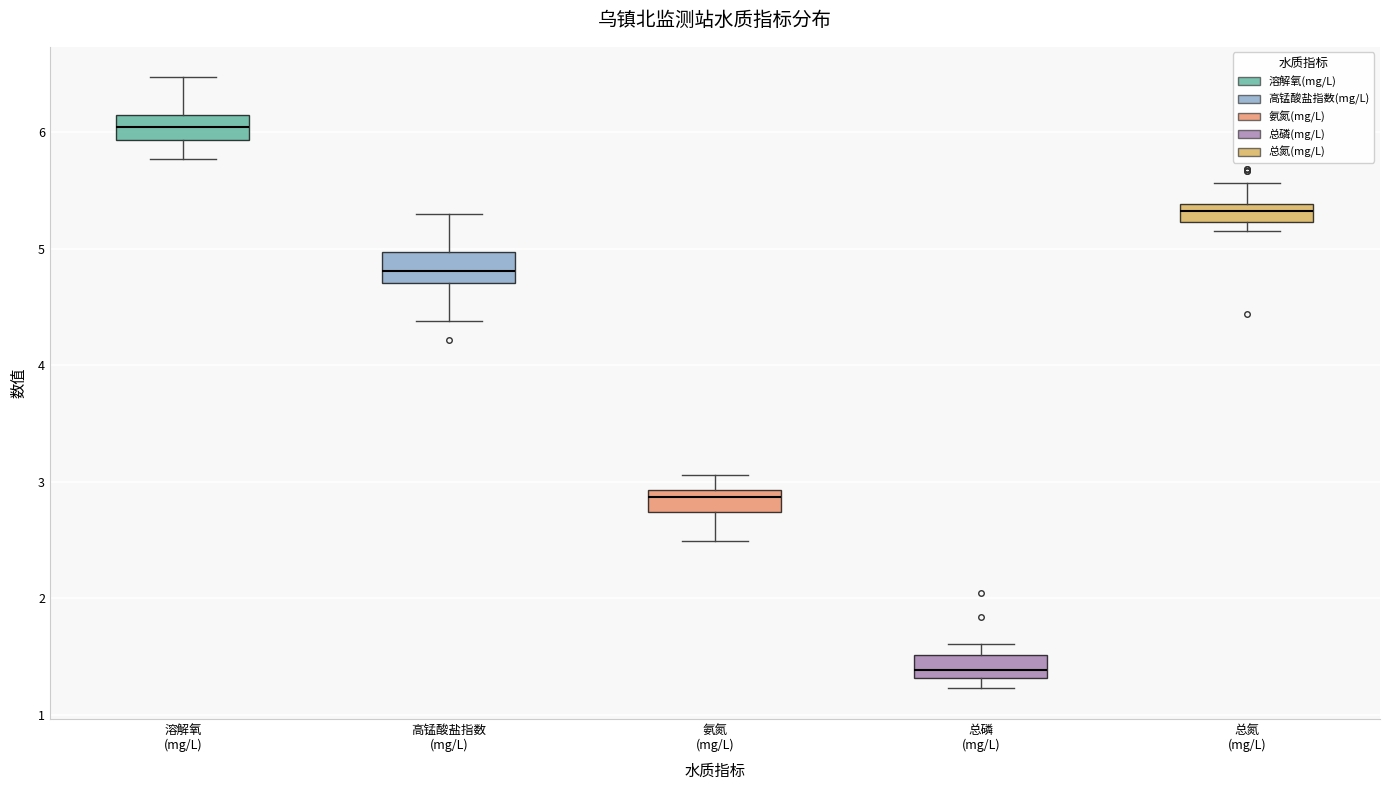

Reading left to right, transcribe this box plot: for each box, give where its median line is, the range the box spans, and where its two whiskers end, as read against the y-axis. The values are not printed on the chart, so give them approximately, as read against the axis.

溶解氧 (mg/L): median 6.0, box 5.9 to 6.2, whiskers 5.8 to 6.5
高锰酸盐指数 (mg/L): median 4.8, box 4.7 to 5.0, whiskers 4.4 to 5.3
氨氮 (mg/L): median 2.9 (just below the box's upper edge), box 2.7 to 2.9, whiskers 2.5 to 3.1
总磷 (mg/L): median 1.4, box 1.3 to 1.5, whiskers 1.2 to 1.6
总氮 (mg/L): median 5.3, box 5.2 to 5.4, whiskers 5.2 (below the box's lower edge) to 5.6